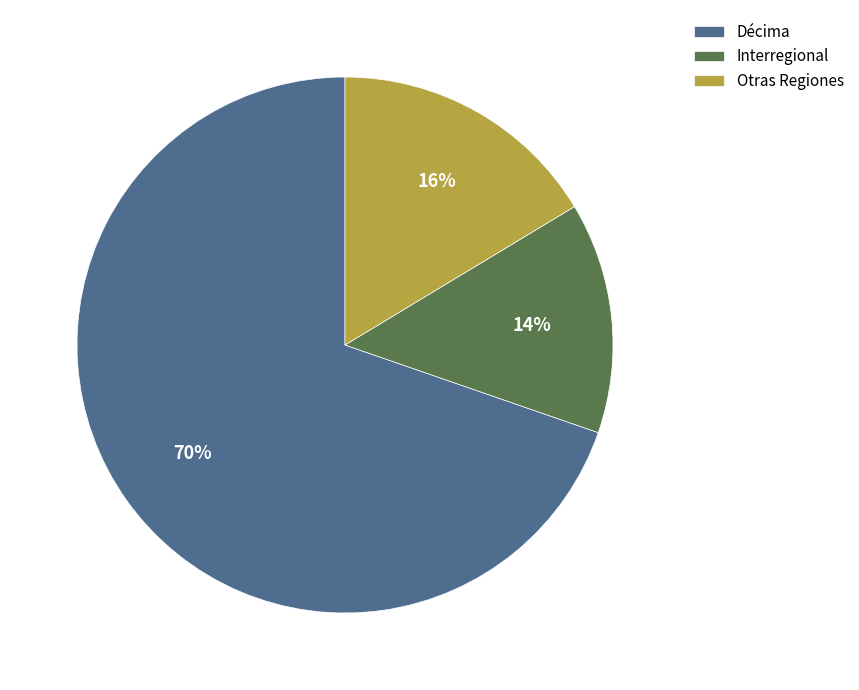

Between Interregional and Otras Regiones, which is larger?

Otras Regiones